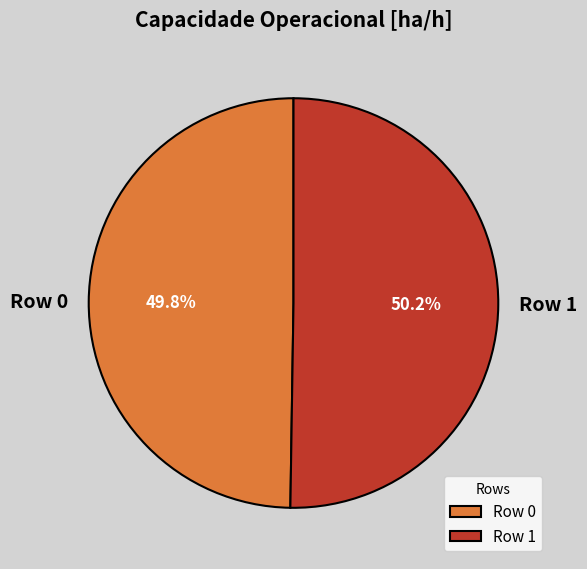

Is it true that Row 1 is 57% of the pie?

False